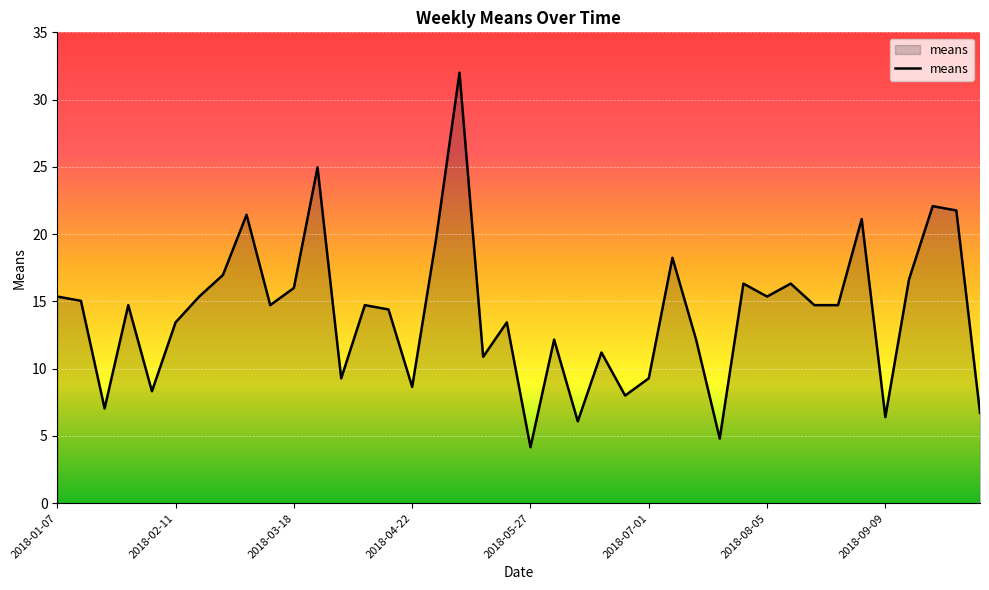

What is the difference between the maximum and minimum values?

27.8